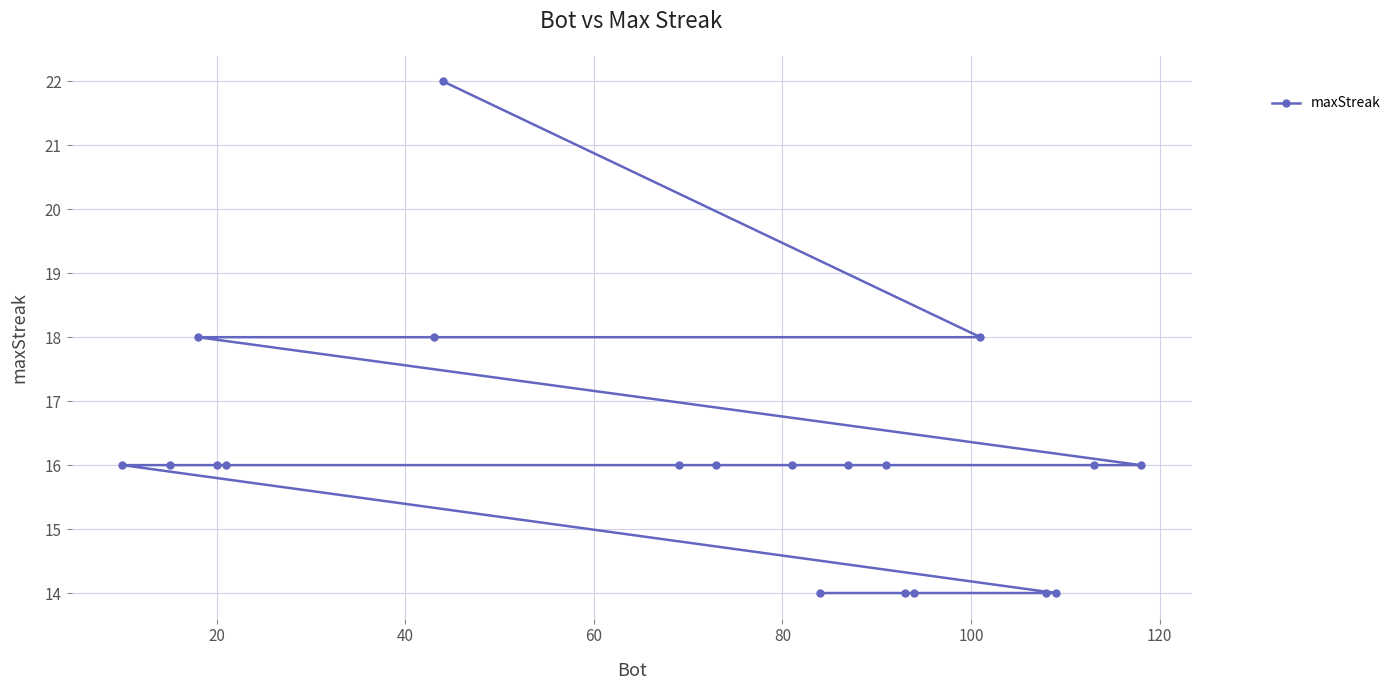

How many lines are shown in the chart?

1